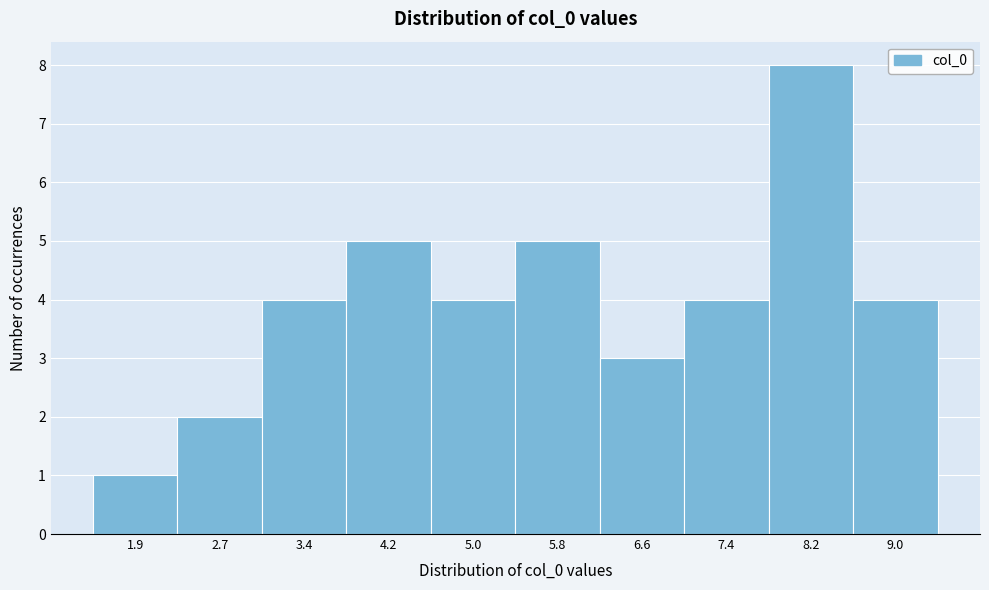

Reading right to left, what are all the values shown in this chart?

9.0=4	8.2=8	7.4=4	6.6=3	5.8=5	5.0=4	4.2=5	3.4=4	2.7=2	1.9=1